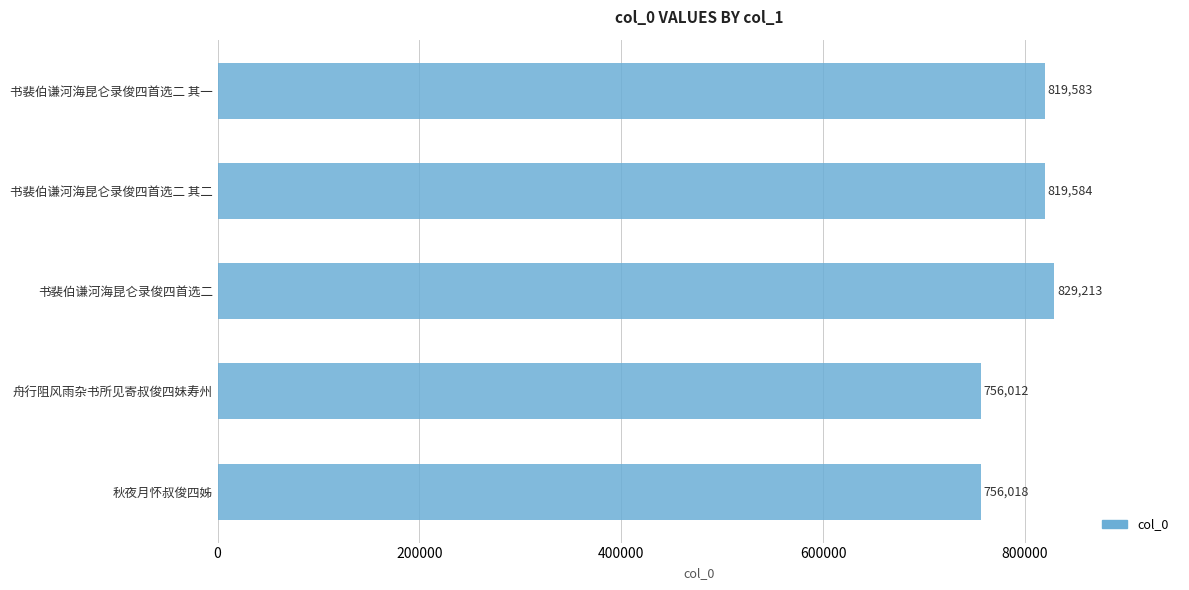

What is the value of the 3rd bar from the top?

829213